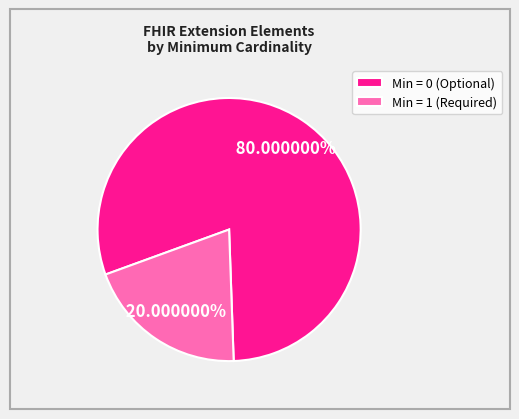

To the nearest percent, what is the average slice percentage?

50%